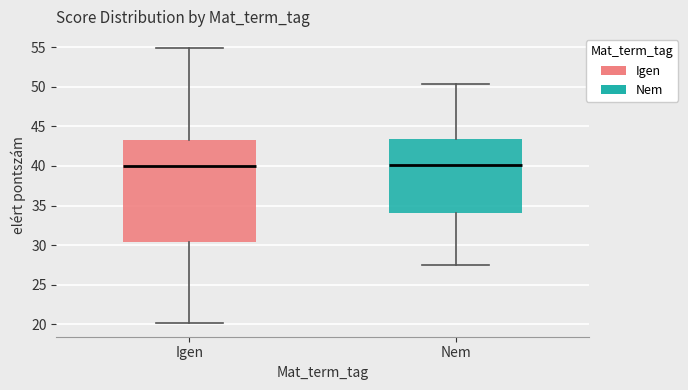

Reading left to right, transcribe this box plot: for each box, give where its median line is, the range the box spans, and where its two whiskers end, as read against the y-axis. The values are not printed on the chart, so give them approximately, as read against the axis.

Igen: median 40.0, box 30.5 to 43.5, whiskers 20.0 to 55.0
Nem: median 40.0, box 34.0 to 43.5, whiskers 27.5 to 50.5